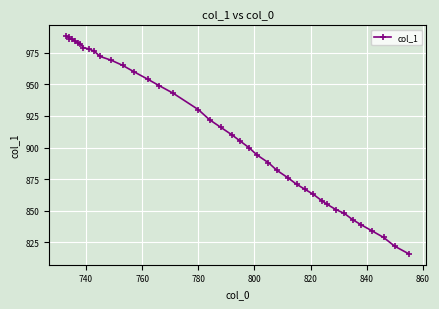

Count the number of categories in the chart.

40